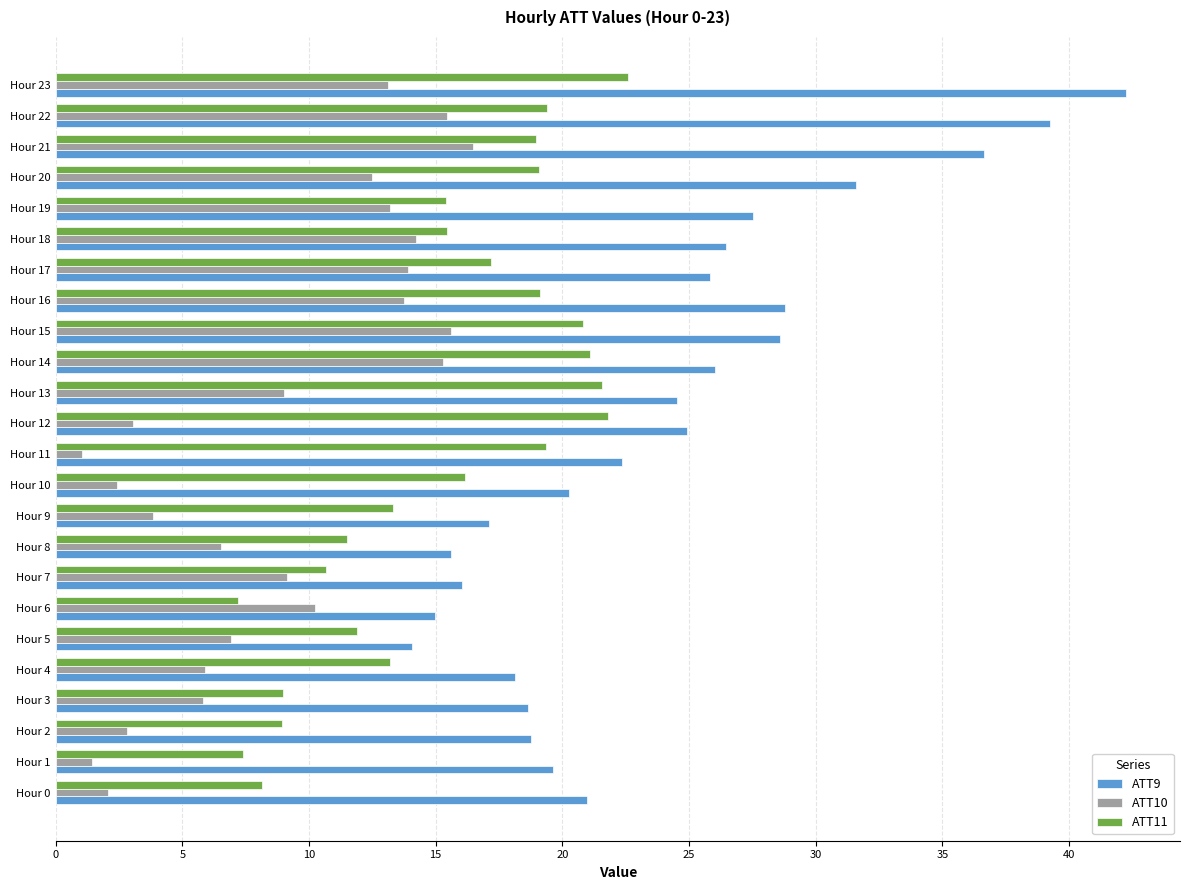

Which series has the largest total across all categories?

ATT9